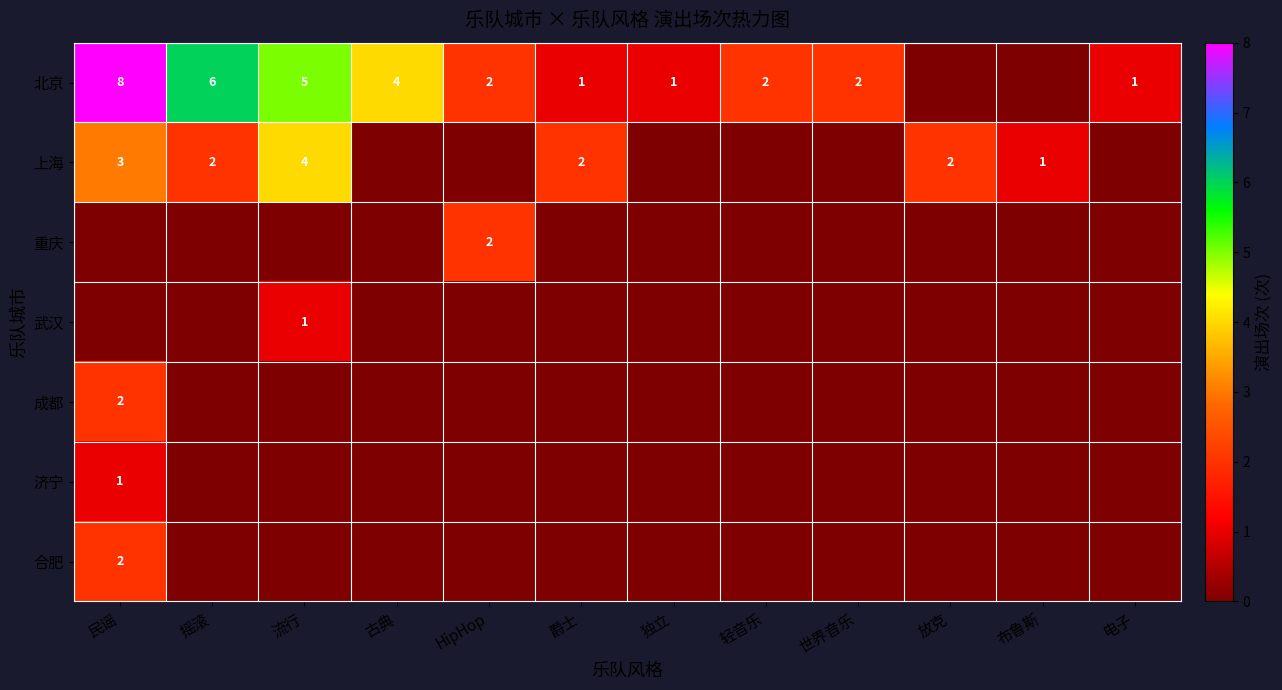

What is the total value across all series at 流行?

10